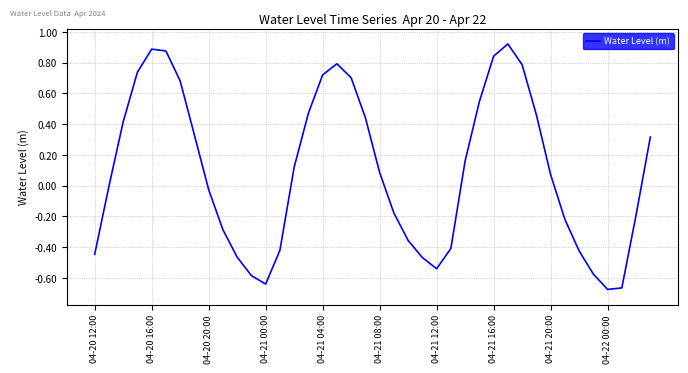

What is the difference between the maximum and minimum values?

1.6